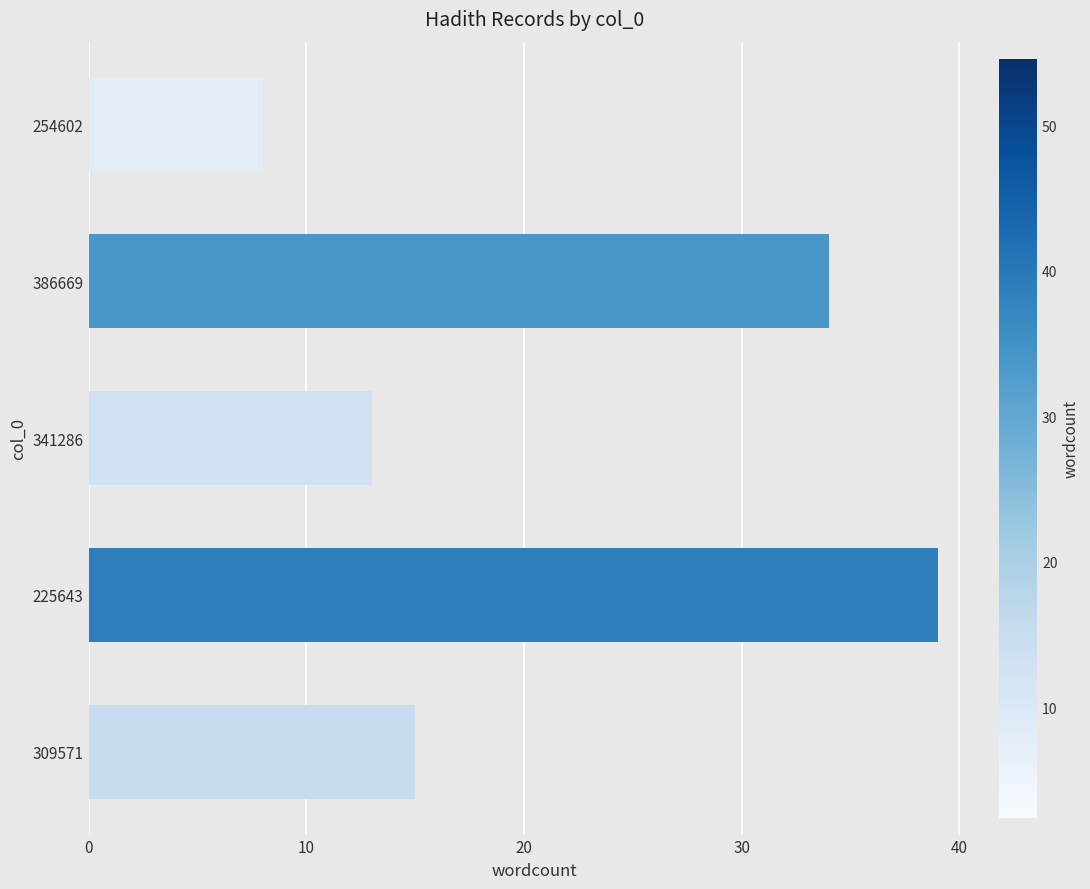

True or false: the data shows 20 at 309571.

False